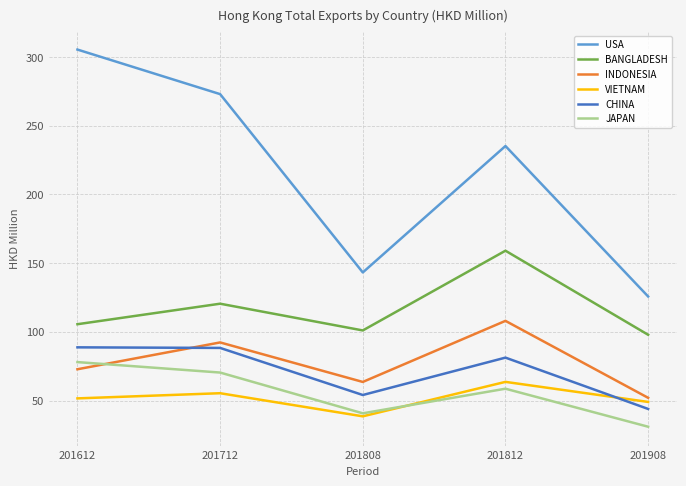

At which label does VIETNAM reach its peak?

201812